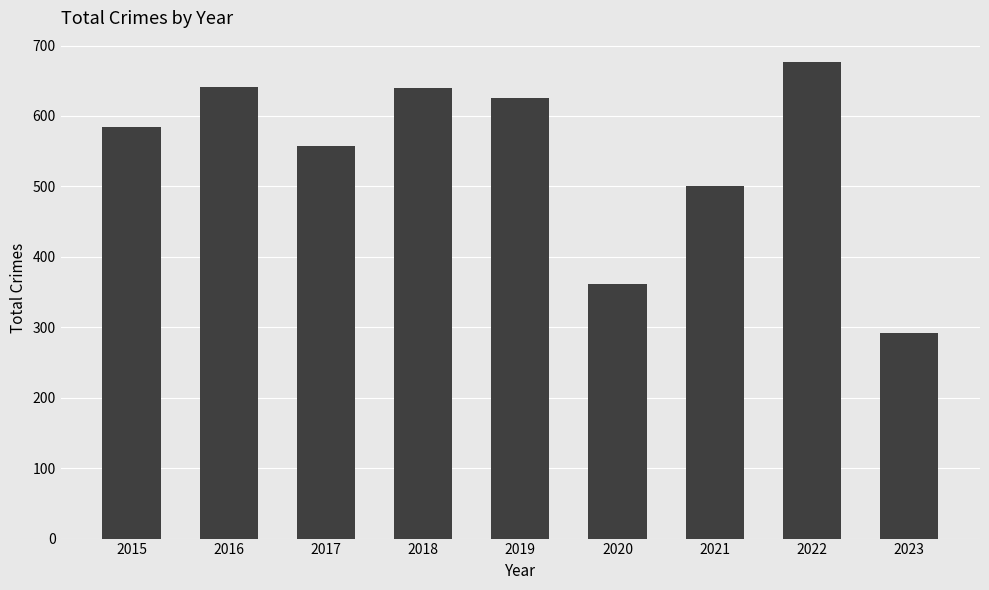

Are the bars horizontal?

No